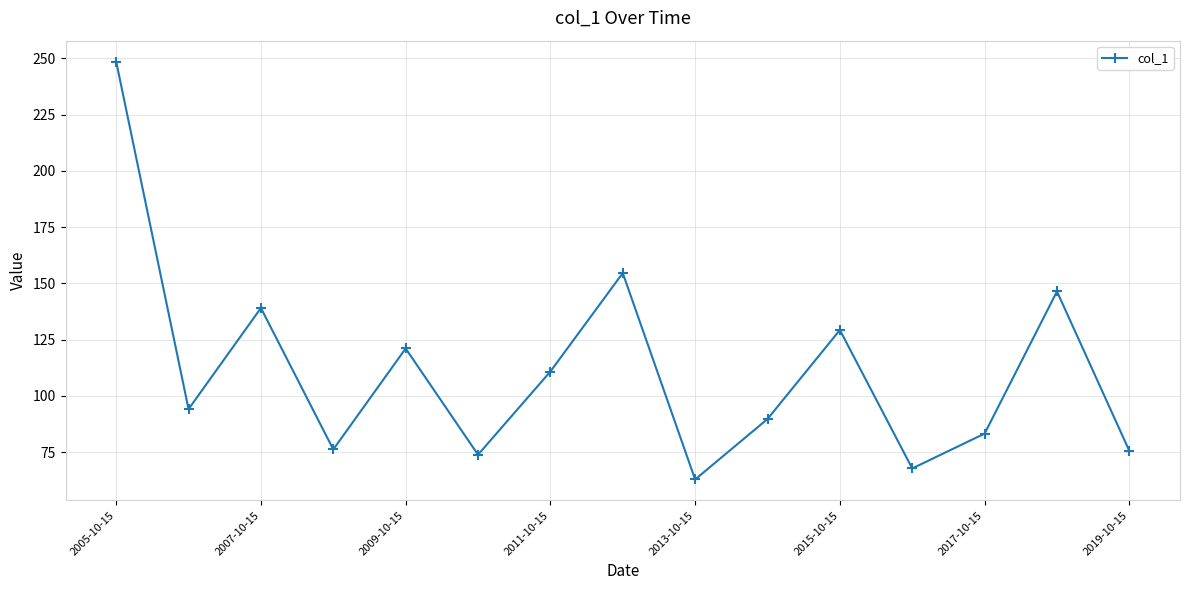

What is the minimum value shown in the chart?

62.8